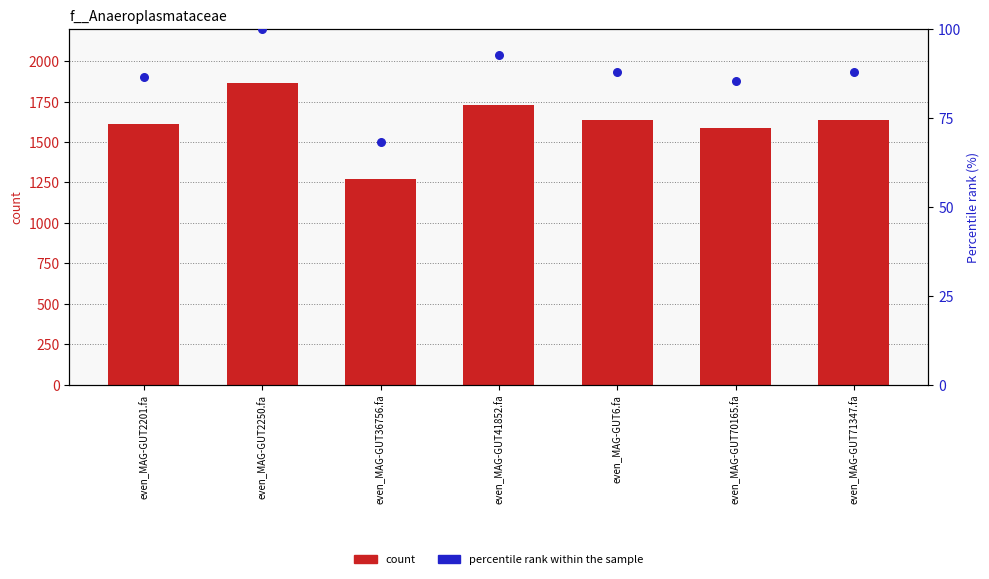

At how many categories does at least one series exceed 119?

7